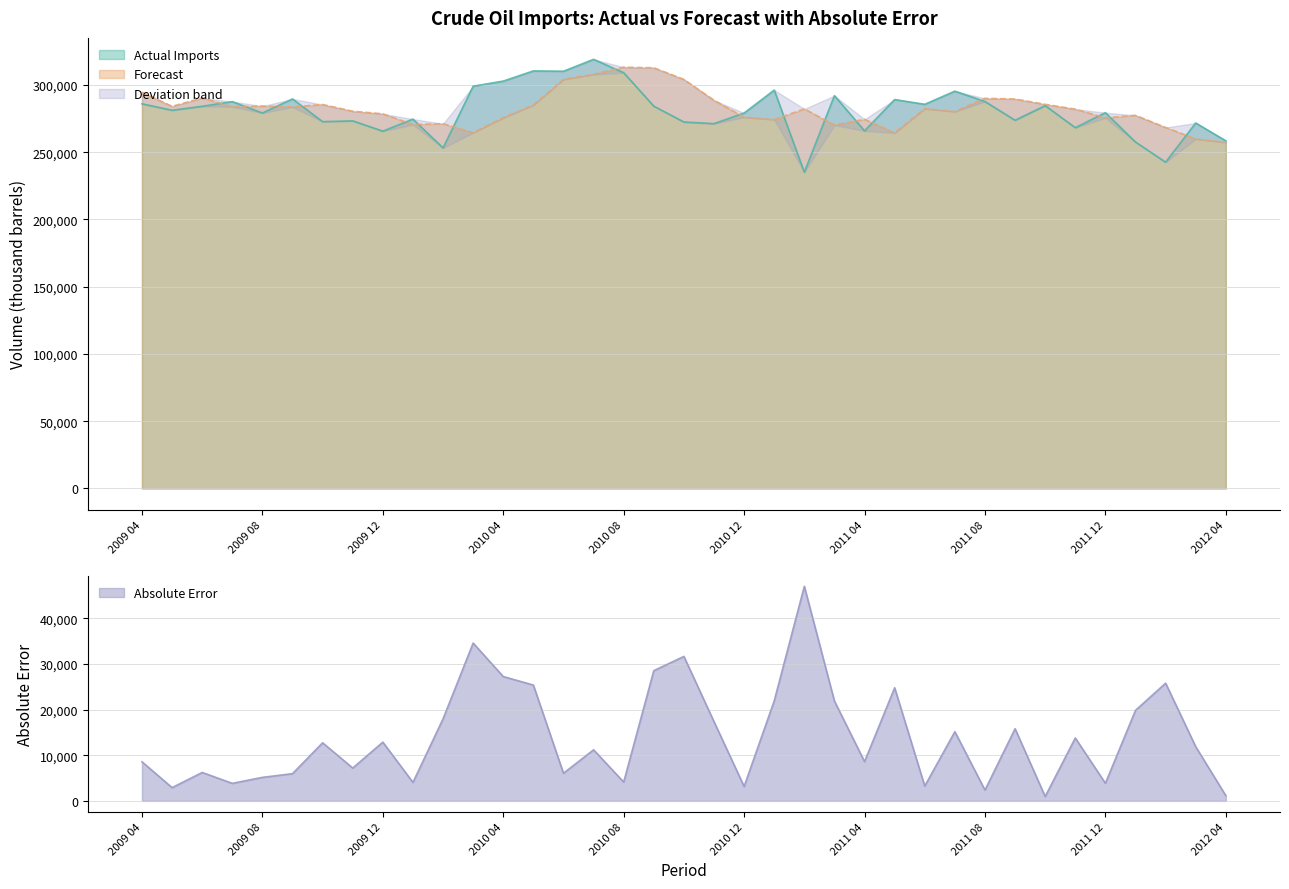

Rank the series at 22 from highest to lowest value.

forecast, actual, abs_error